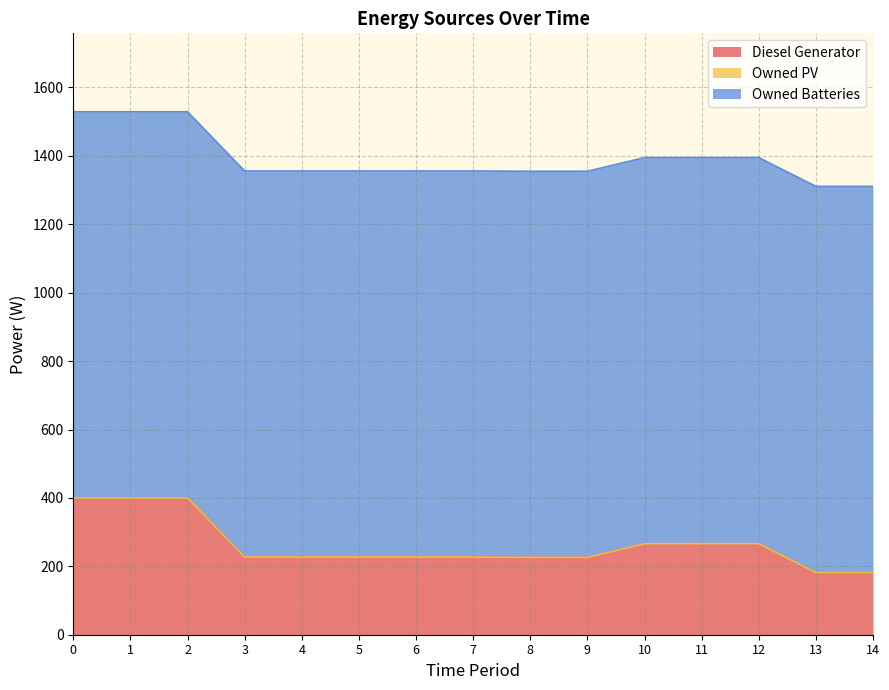

What is the average value of the Diesel Generator series?

263